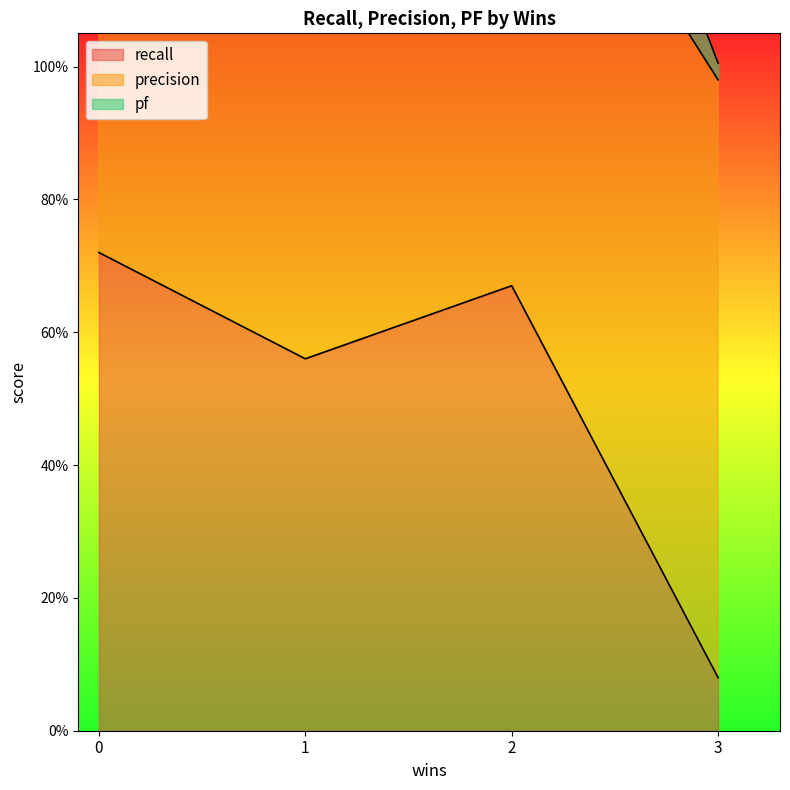

Reading left to right, transcribe all the data shown in this chart.

recall: 0=0.7	2=0.7	3=0.1	1=0.6
precision: 0=0.6	2=0.8	3=0.9	1=0.7
pf: 0=0.4	2=0.4	3=0.0	1=0.3